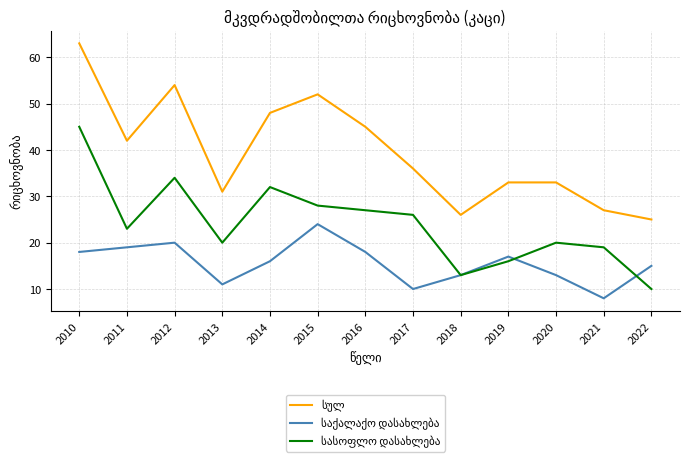

What is the total value across all series at 2012?

108